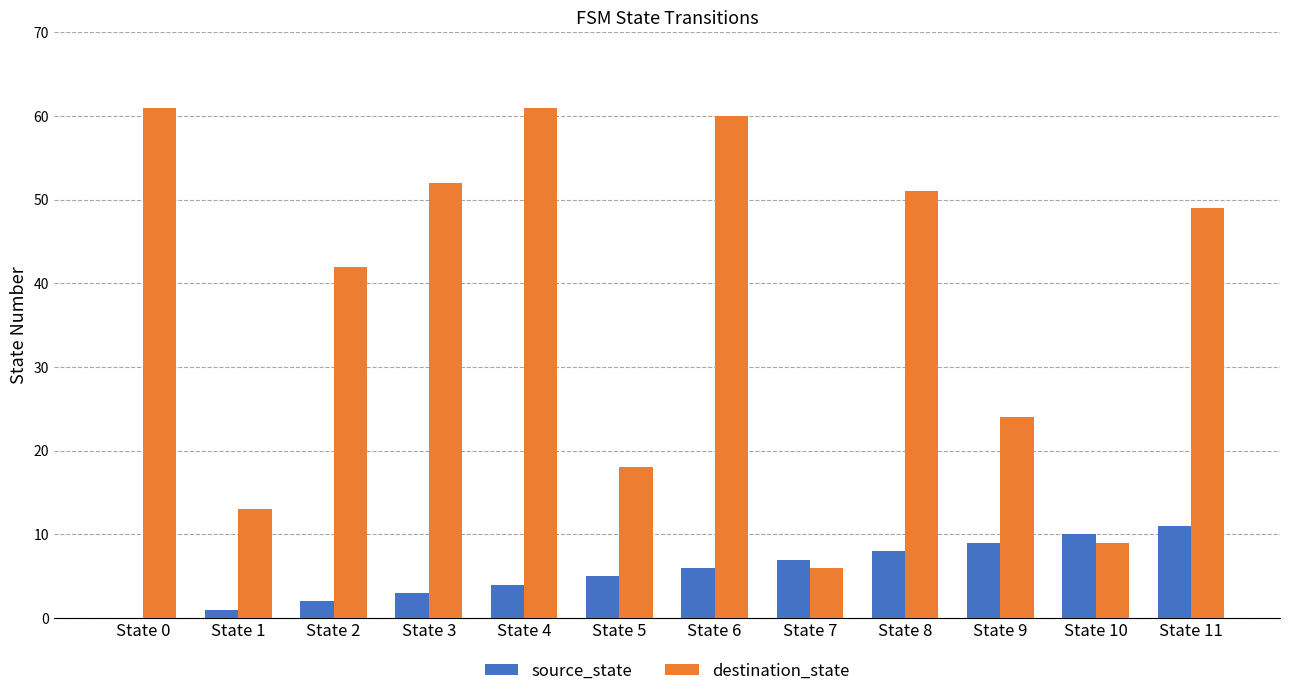

Which series has the largest total across all categories?

destination_state